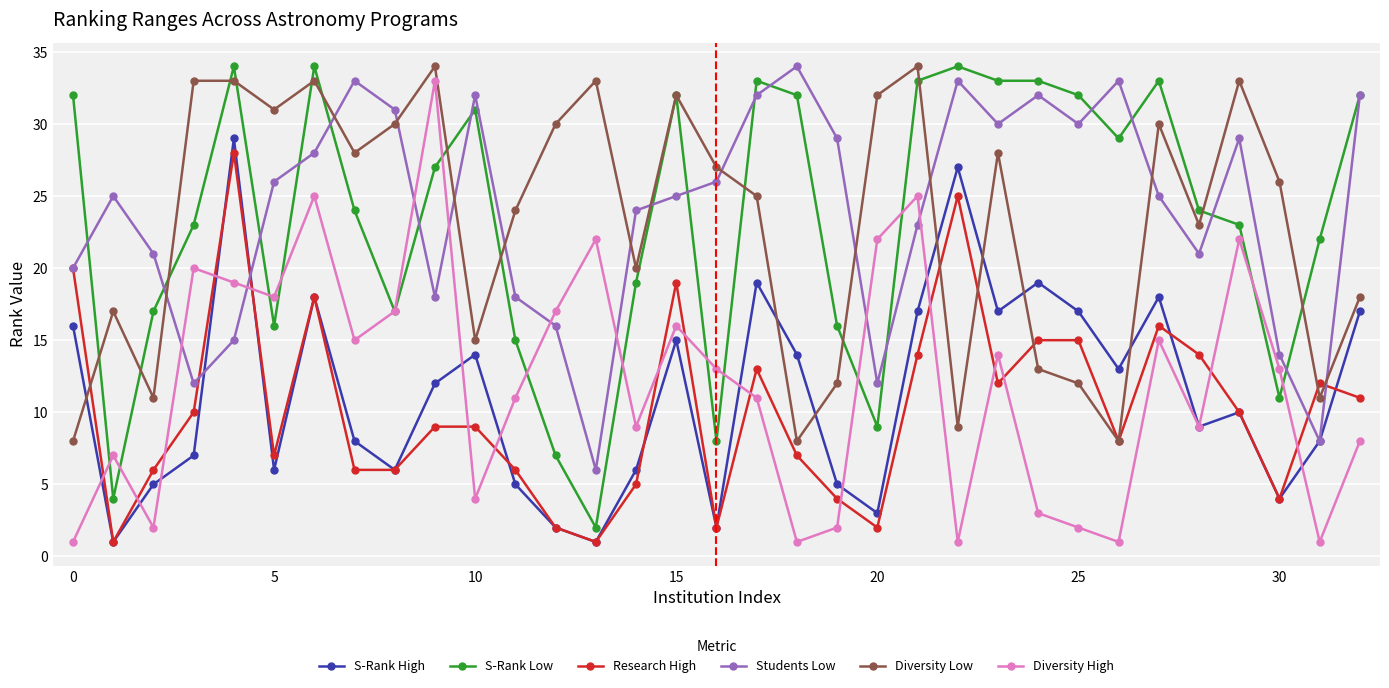

What is the highest value of the Diversity High series?

33